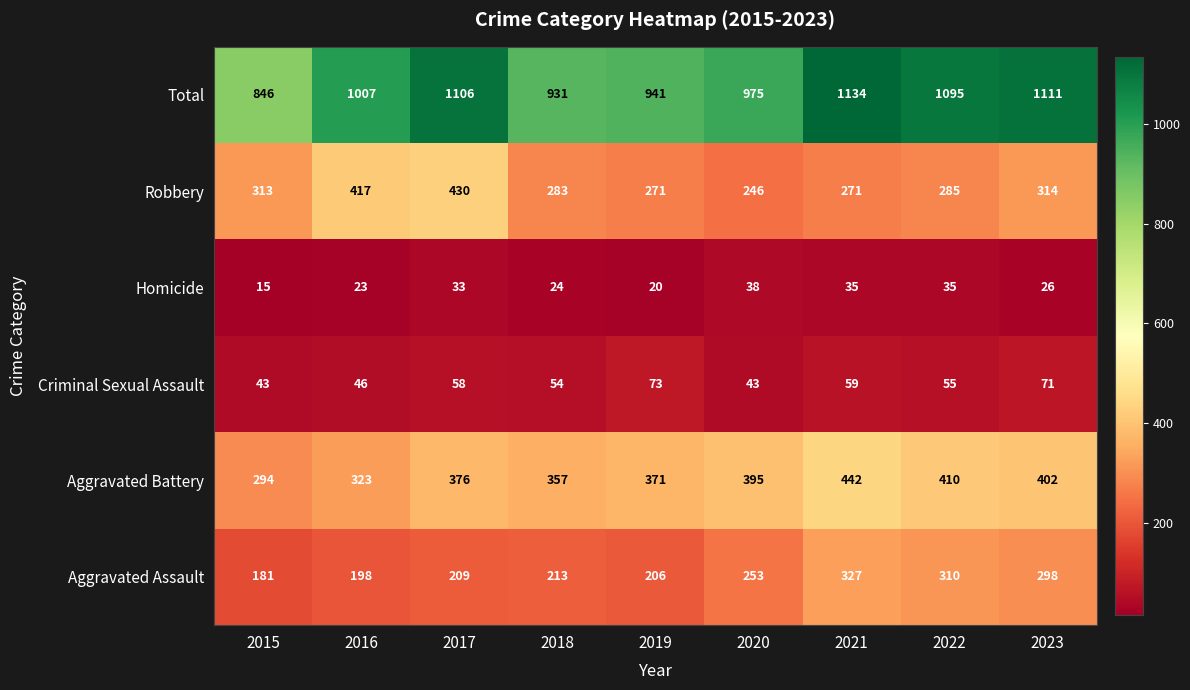

Which category has the highest value across all series?

2021